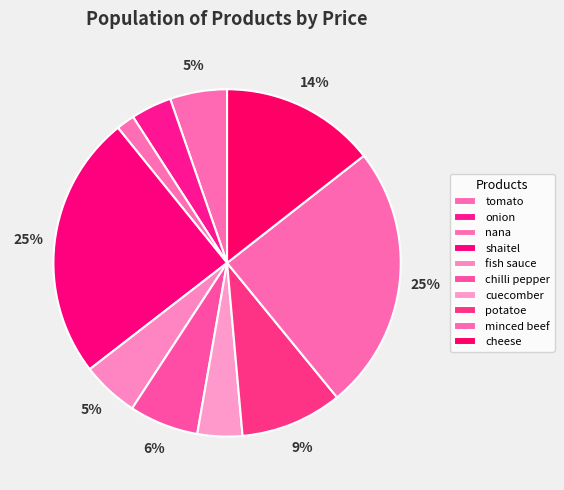

Does nana account for over 50% of the chart?

No